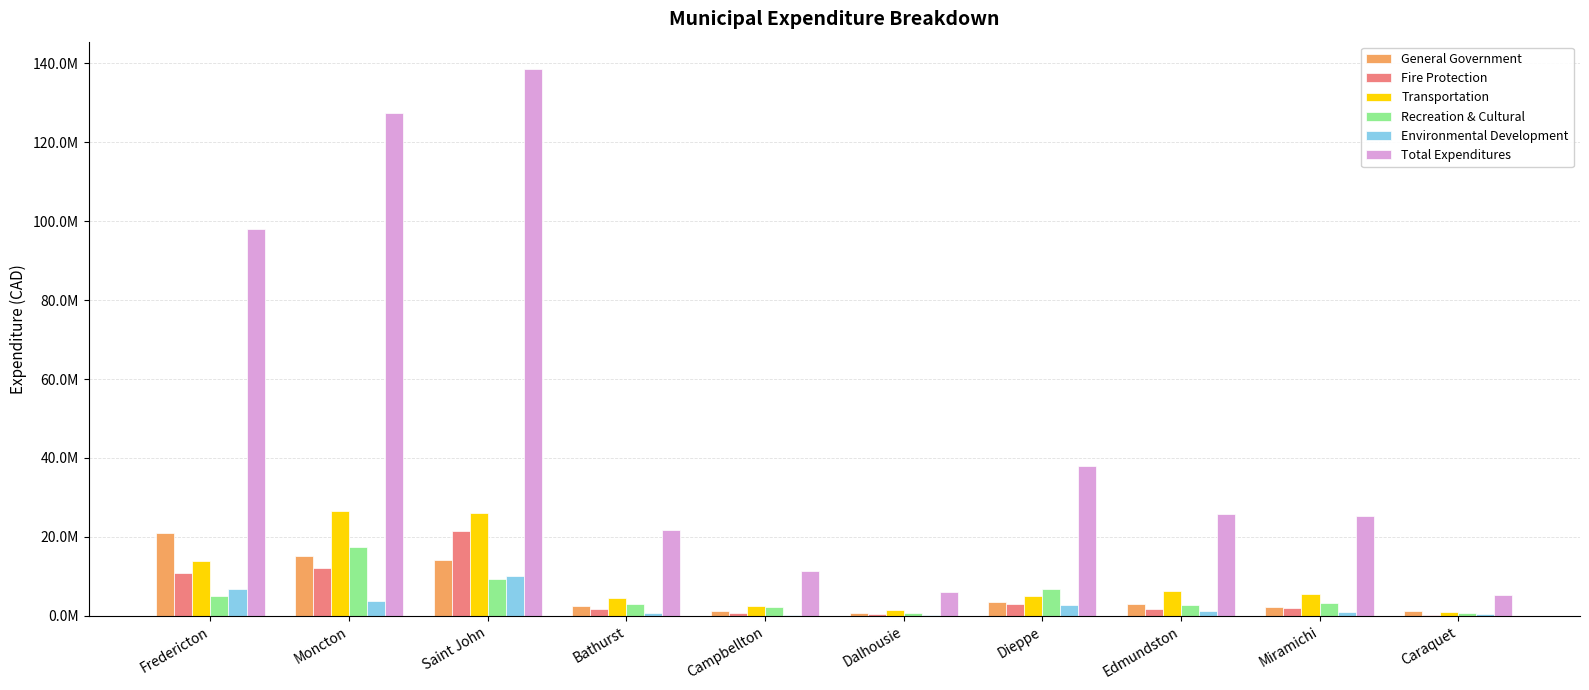

What are all the series names shown in the legend?

General Government, Fire Protection, Transportation, Recreation & Cultural, Environmental Development, Total Expenditures